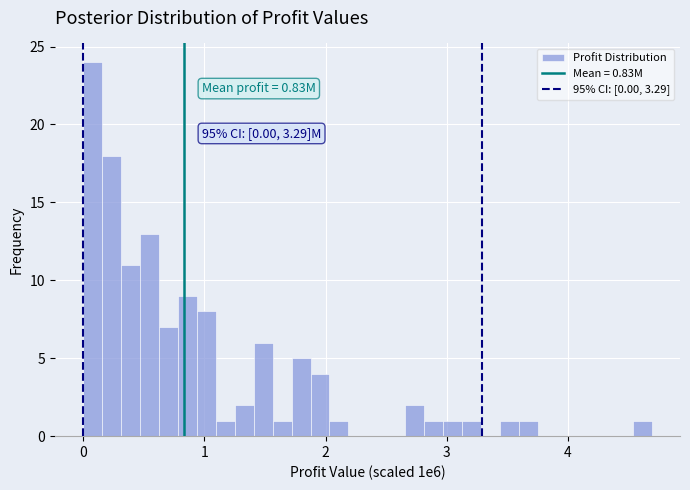

Read against the x-axis, roughly where is the centre of the tallest bar?

0.1